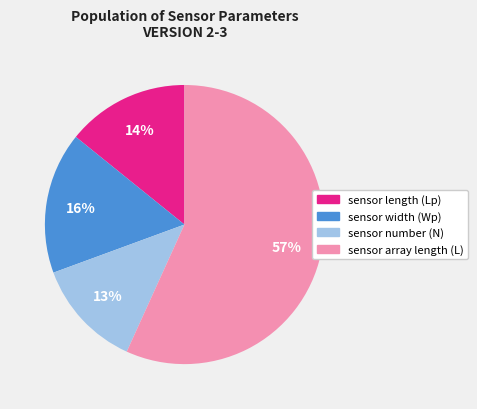

What is the ratio of the value at sensor length (Lp) to the value at sensor number (N)?

1.1